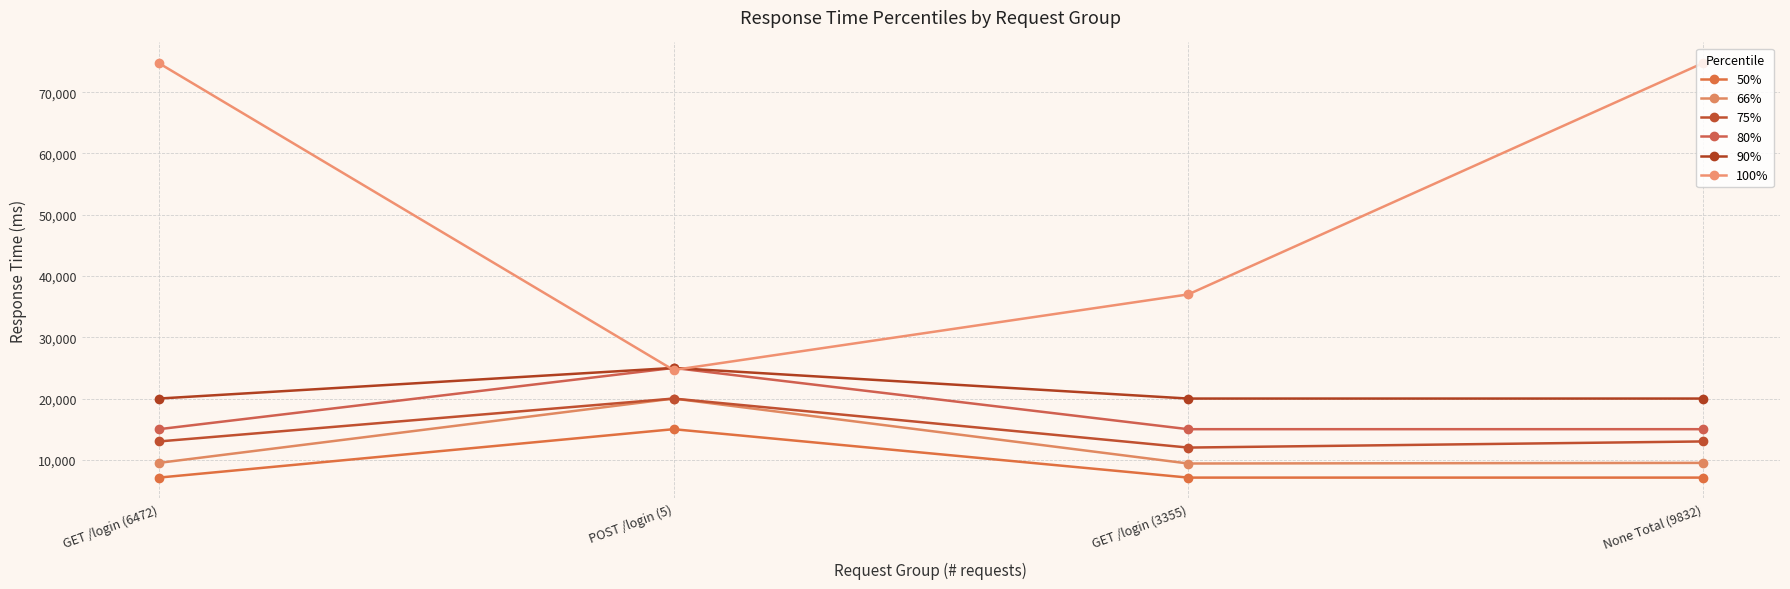

Reading right to left, what are all the values shown in this chart?

50%: 7100	7100	15000	7100
66%: 9500	9400	20000	9500
75%: 13000	12000	20000	13000
80%: 15000	15000	25000	15000
90%: 20000	20000	25000	20000
100%: 74733	36996	24657	74733